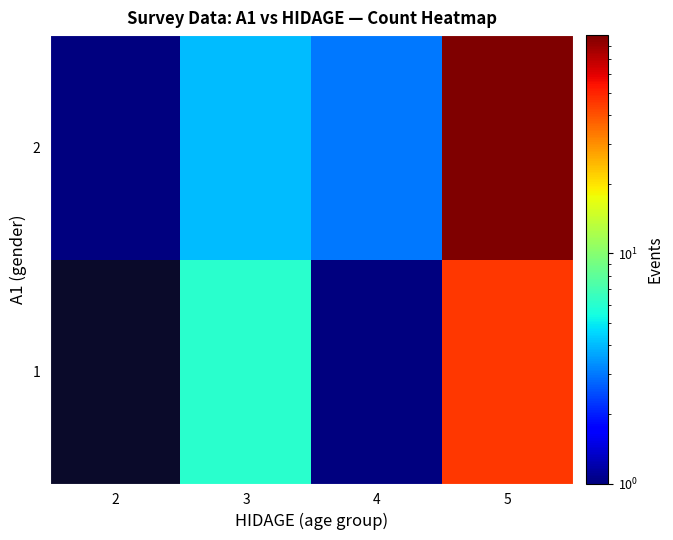

List the series in order of their overall mean, lowest first.

1, 2